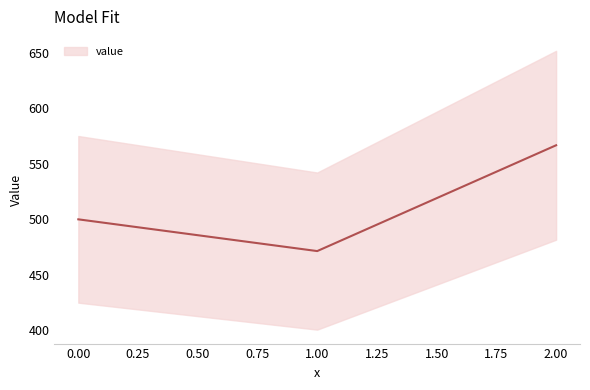

Reading left to right, transcribe all the data shown in this chart.

0=500.0	1=471.4	2=566.7